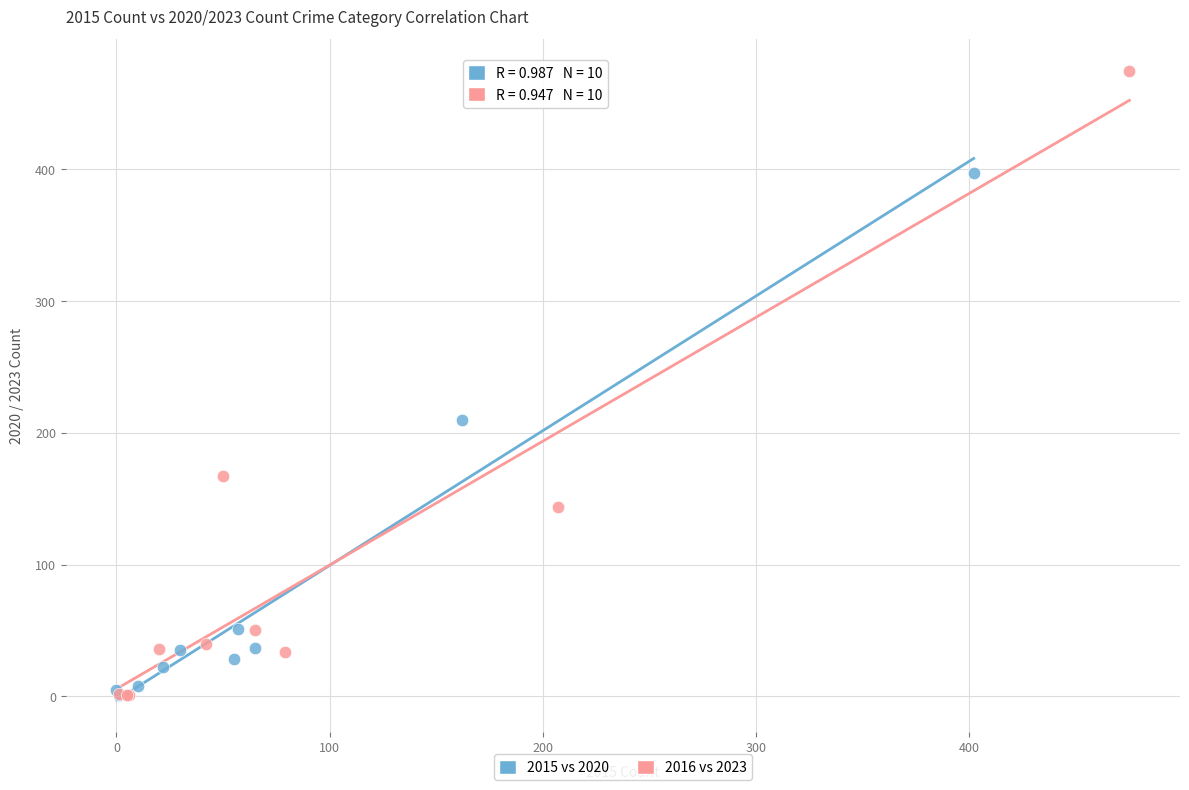

Which series contains the highest Y value?

2016 vs 2023